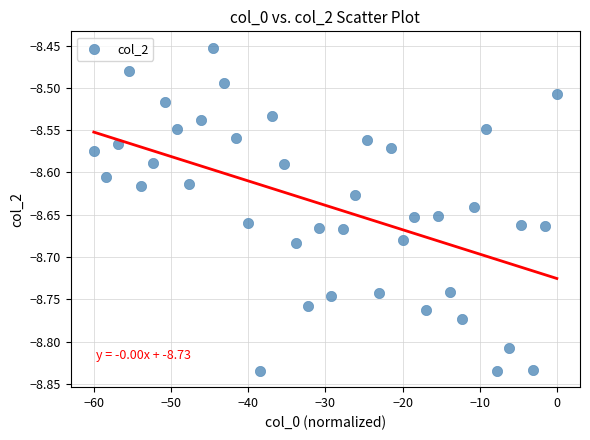

What is the range of Y values (max minus min)?

0.4